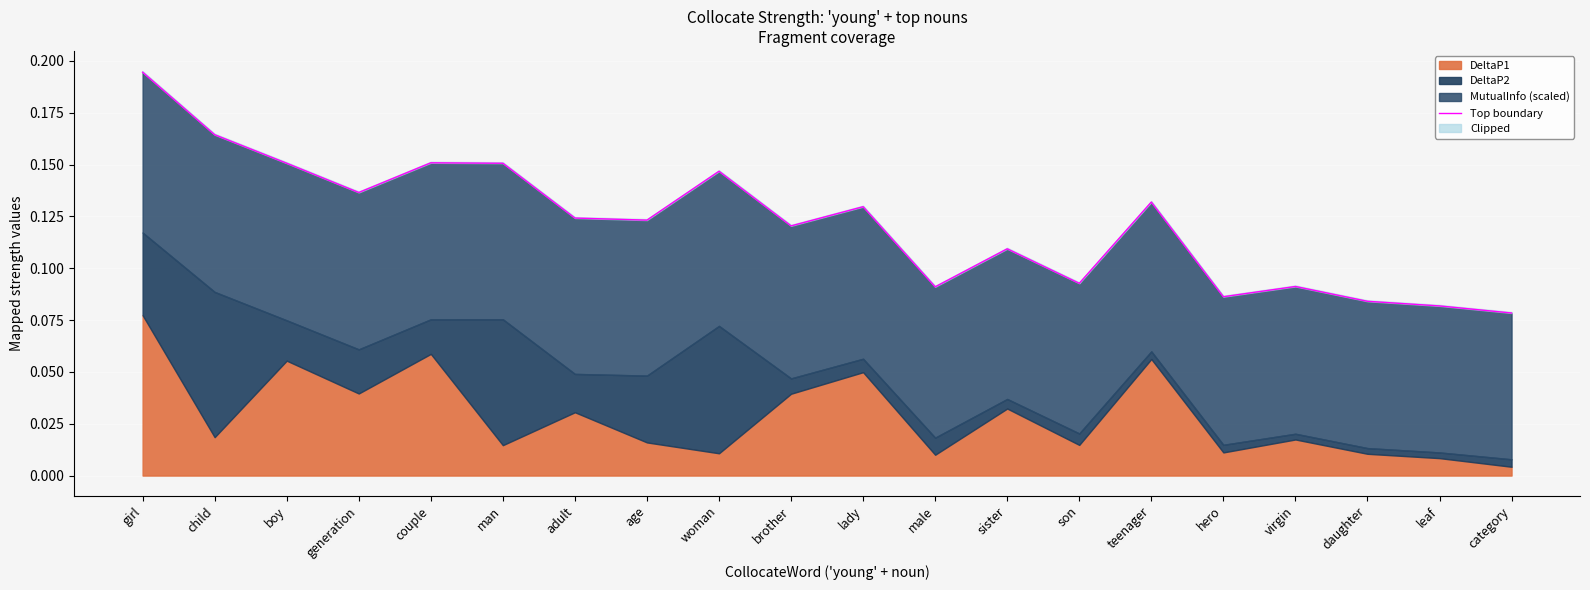

What is the value of the 4th point from the left?

0.1